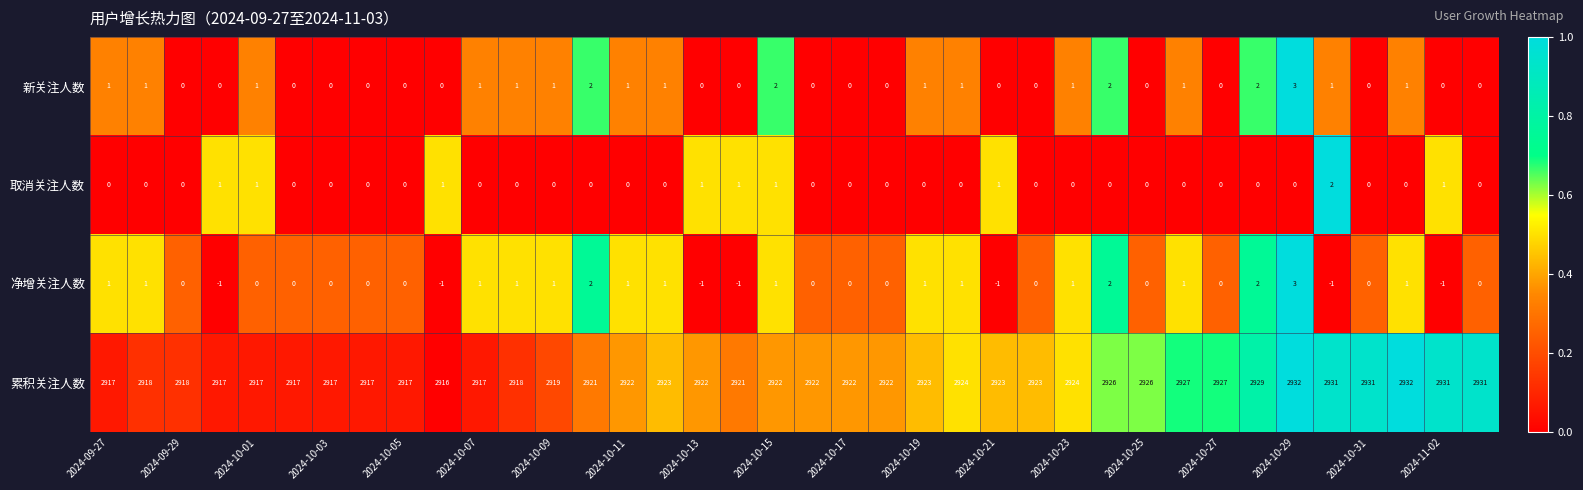

What is the sum of all 累积关注人数 values?

111062